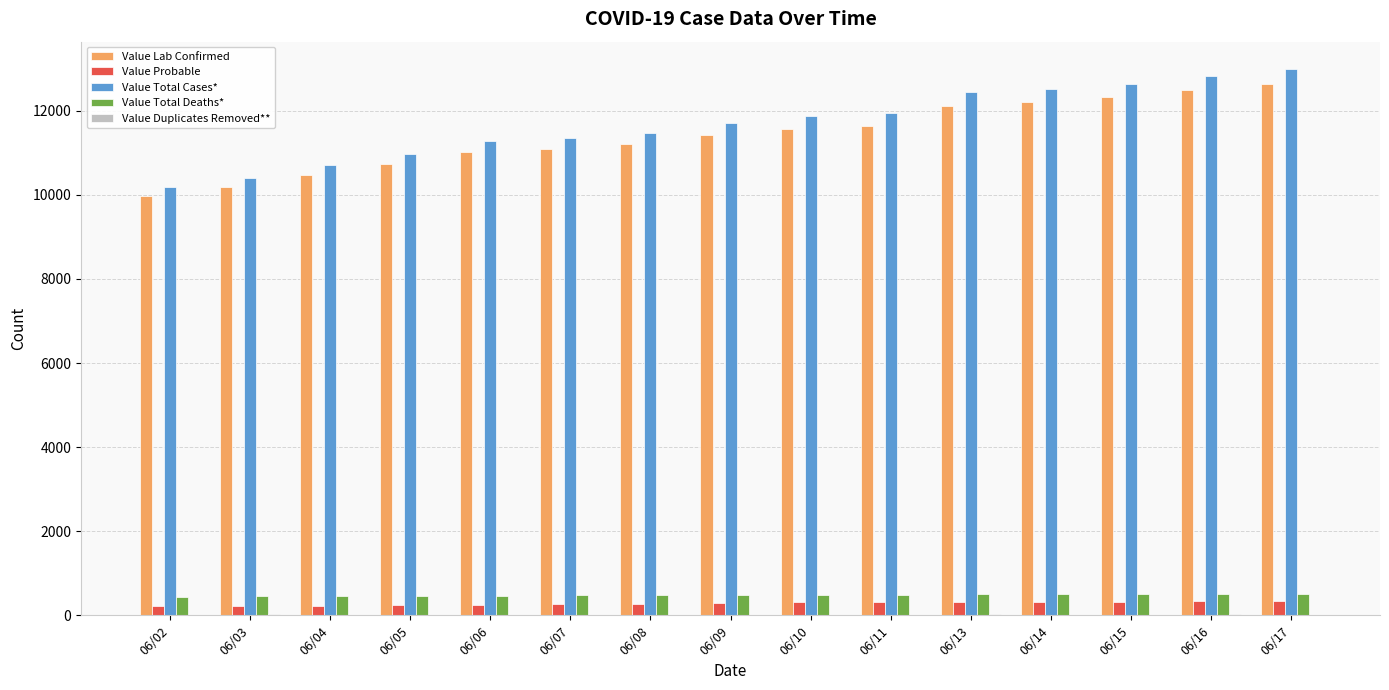

What is the sum of all Value Lab Confirmed values?

171142